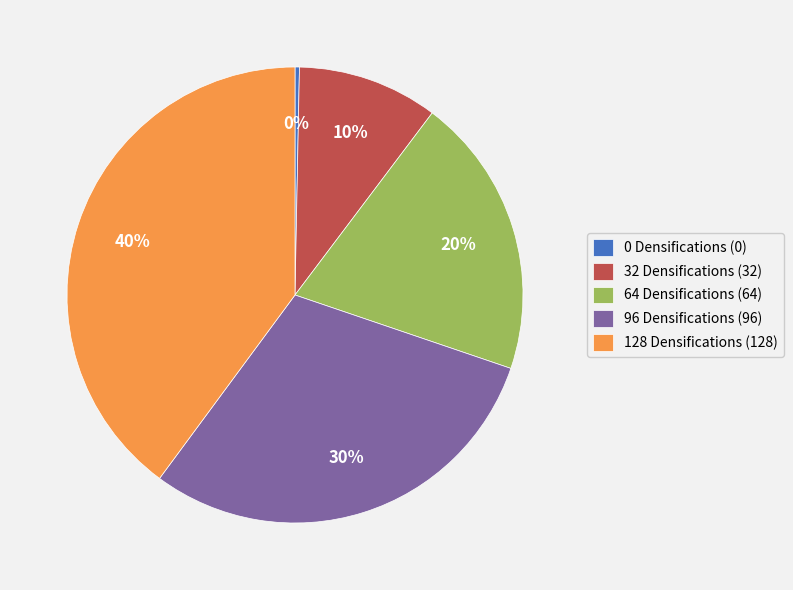

To the nearest percent, what is the combined percentage of 32 Densifications and 0 Densifications?

10%